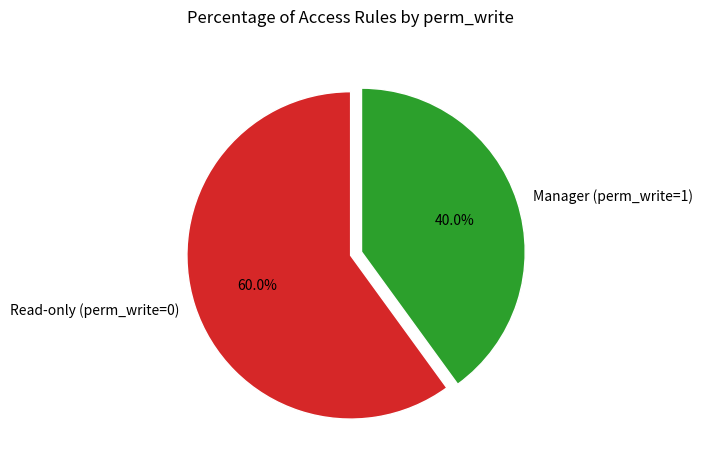

What is the ratio of the value at Read-only (perm_write=0) to the value at Manager (perm_write=1)?

1.5